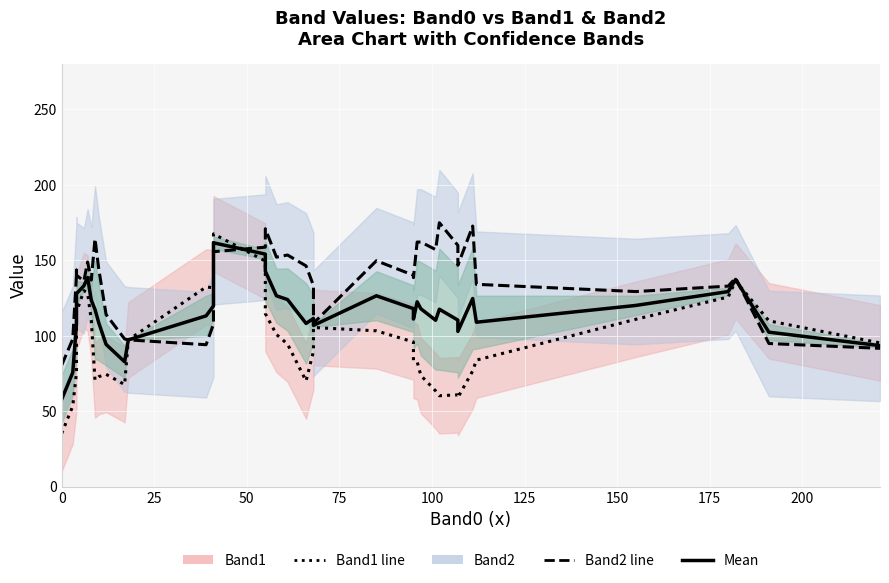

What is the difference between the second highest and minimum values in the Band1 series?

114.2